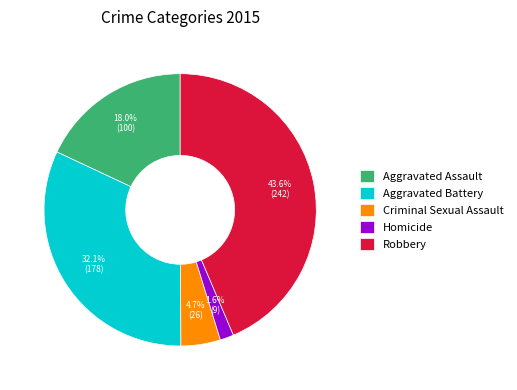

The Aggravated Assault slice represents 18% of the pie. True or false?

True